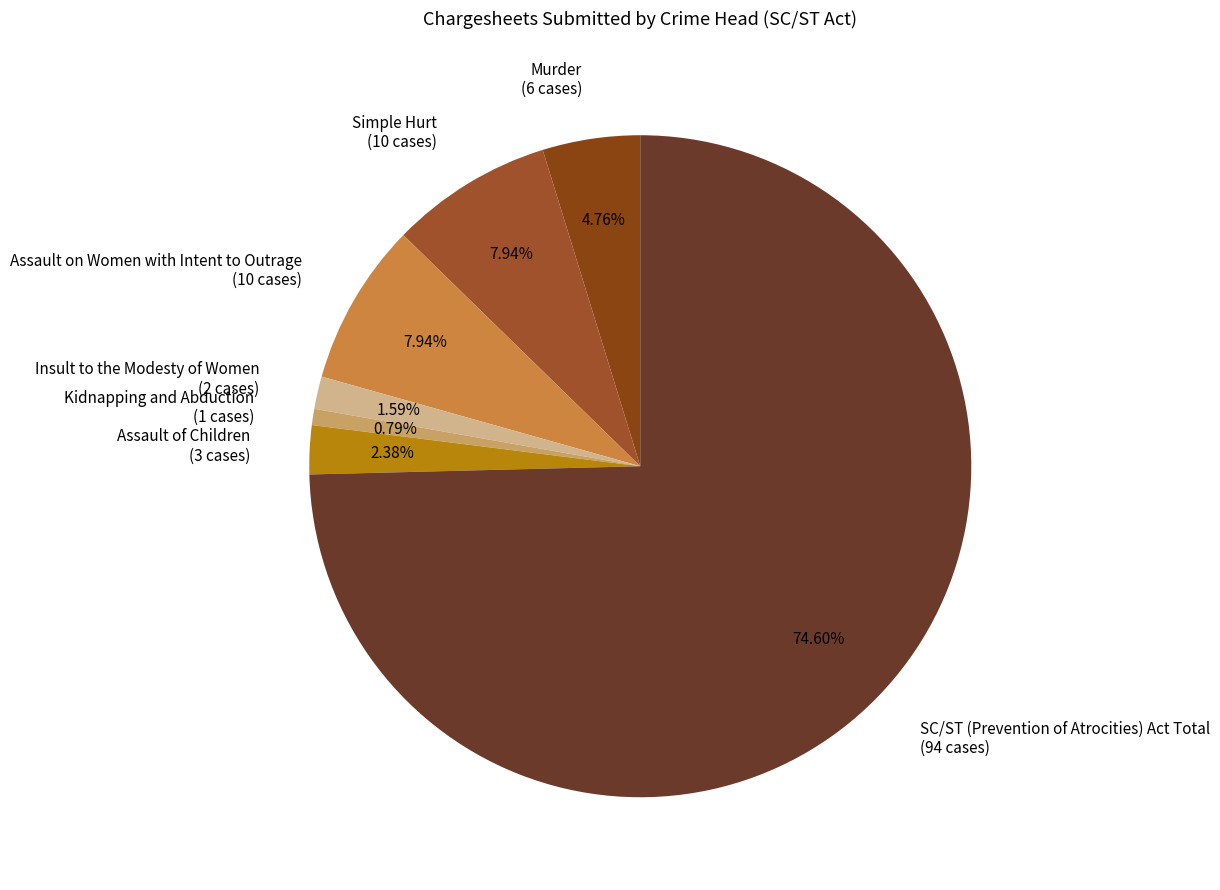

What percentage is the Murder slice, to the nearest percent?

5%